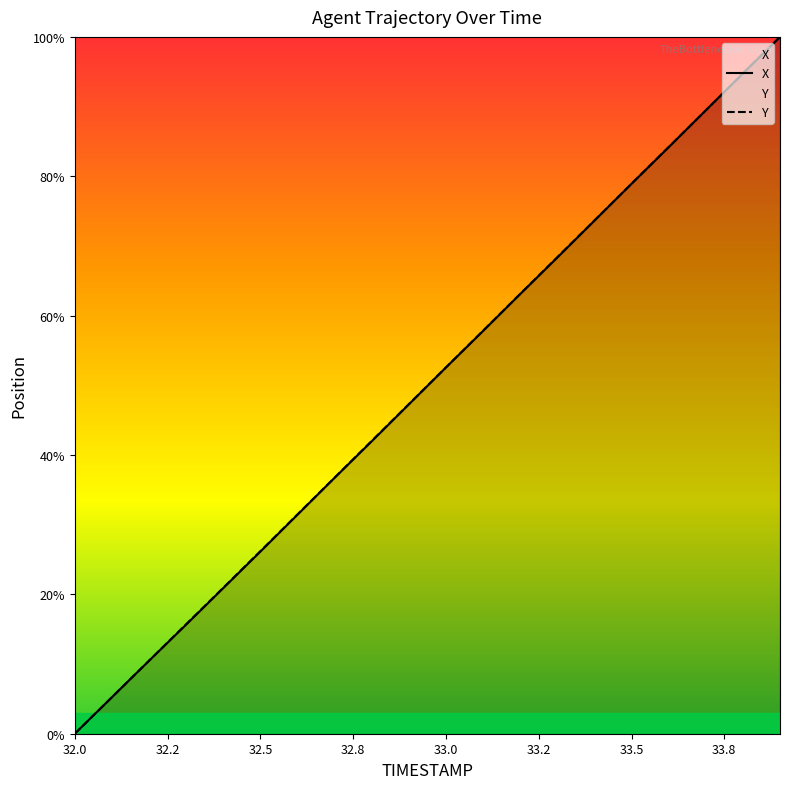

True or false: Y has more than 1 interior local peaks.

False